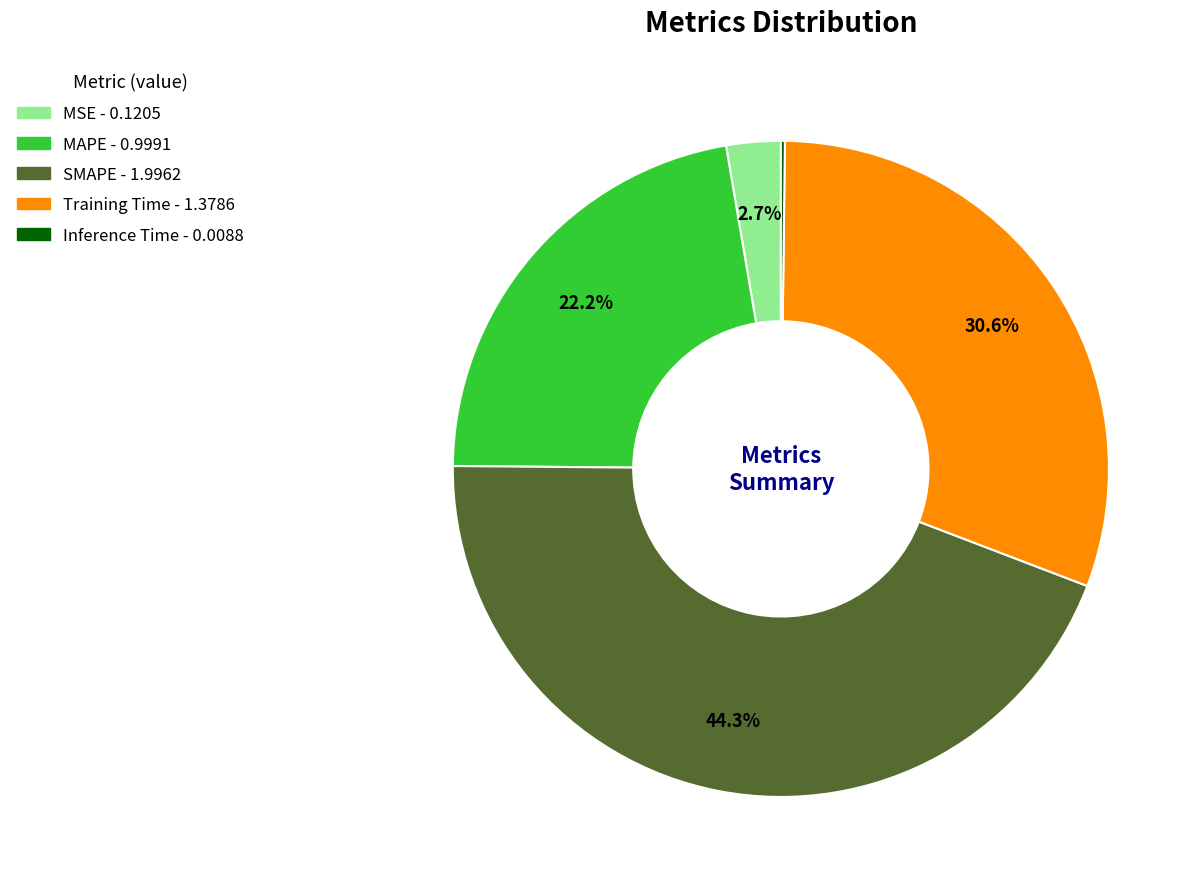

How much of the chart is everything except MAPE?

77.8%